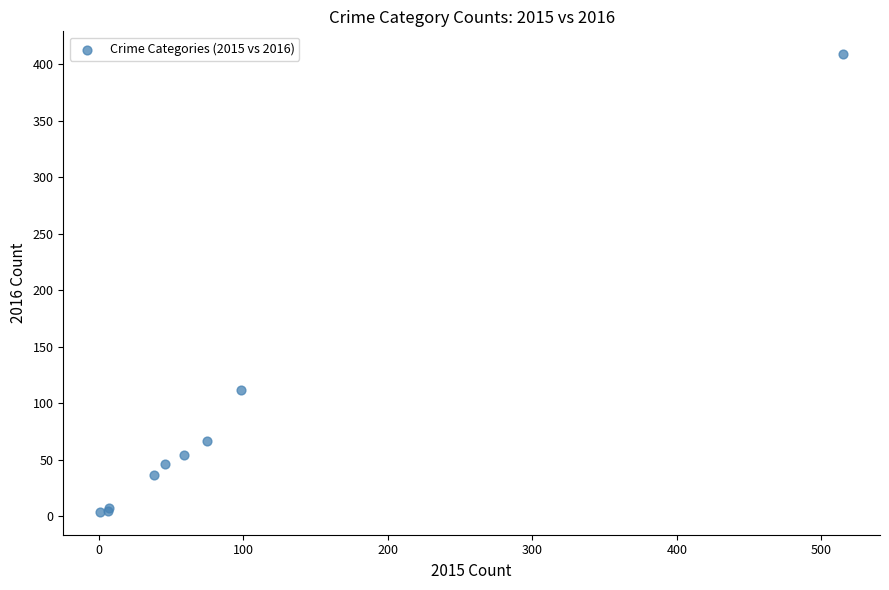

What Y value in the scatter plot is closest to 206?

112